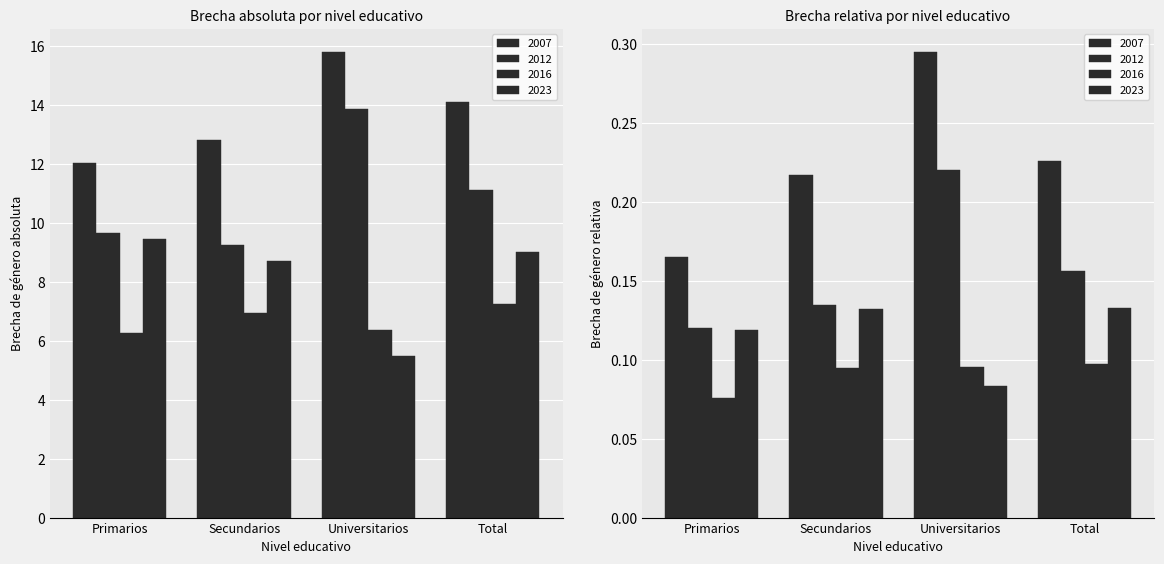

At how many categories does at least one series exceed 8?

4